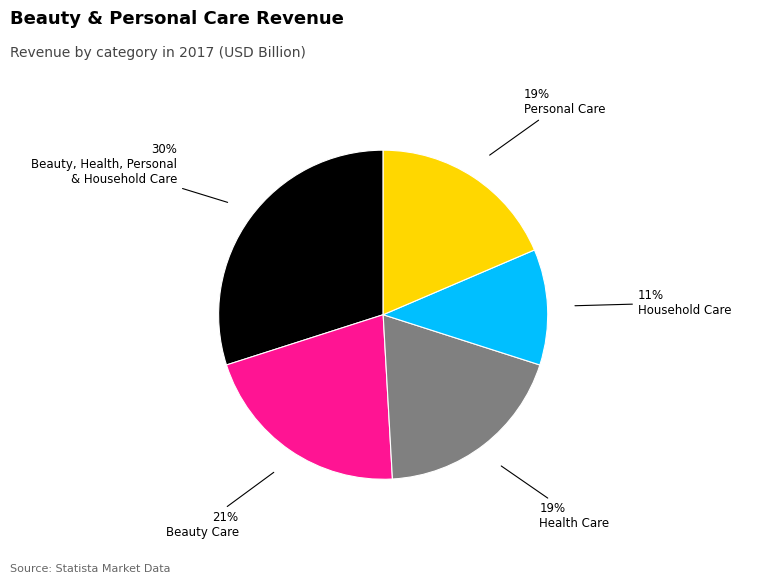

To the nearest percent, what is the average slice percentage?

20%